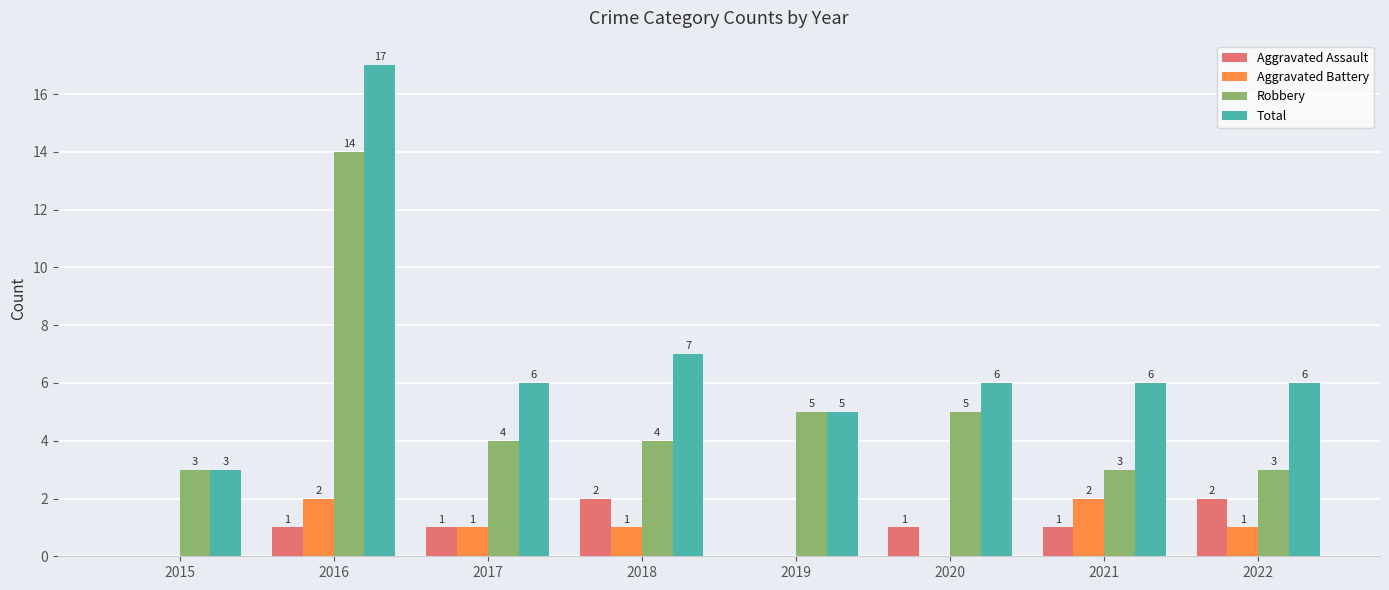

Read the Robbery value at 2018.

4